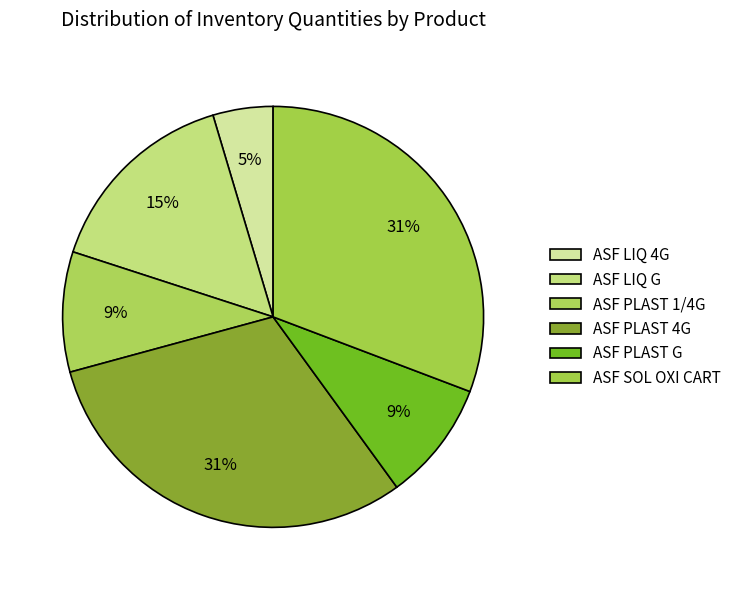

How many slices are in this pie chart?

6